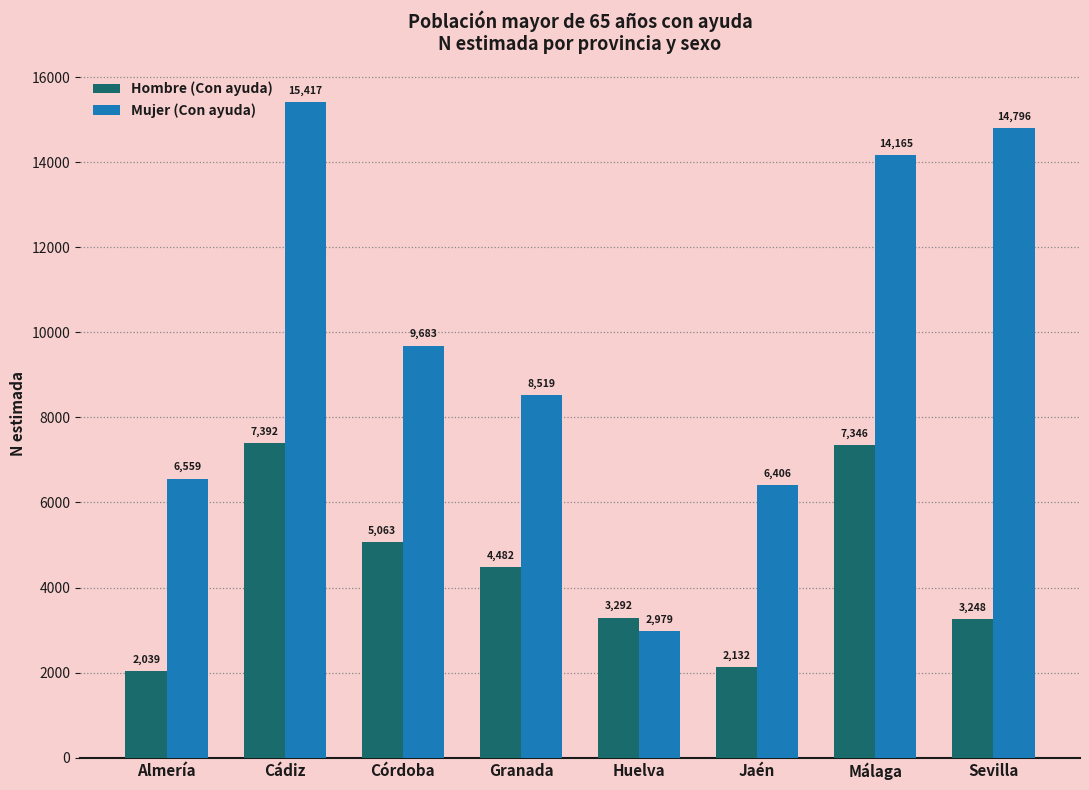

What is the difference between the Mujer (Con ayuda) values at Cádiz and Málaga?

1252